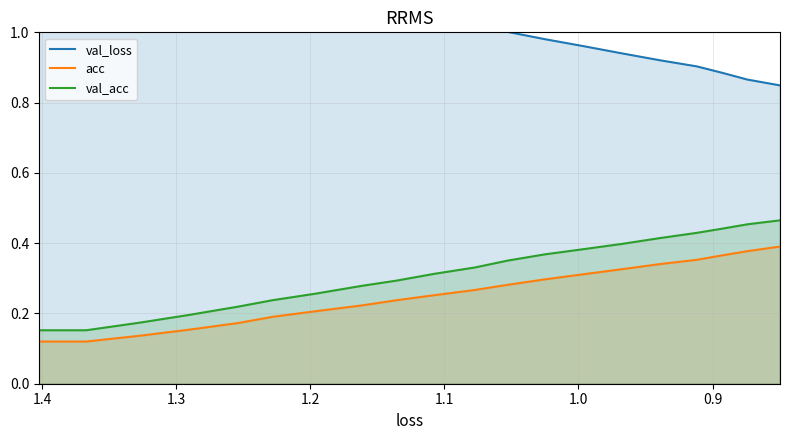

True or false: val_acc and val_loss intersect in this chart.

False